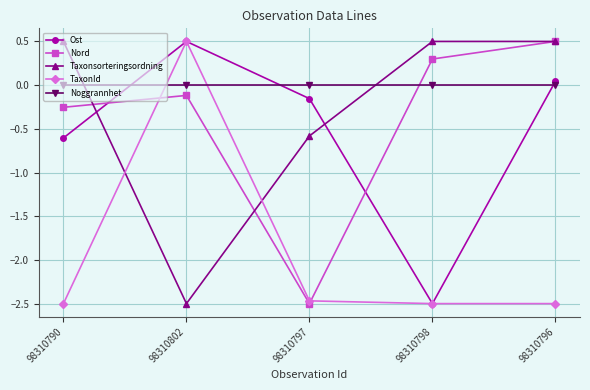

At which category is the sum across all series the highest?

98310796